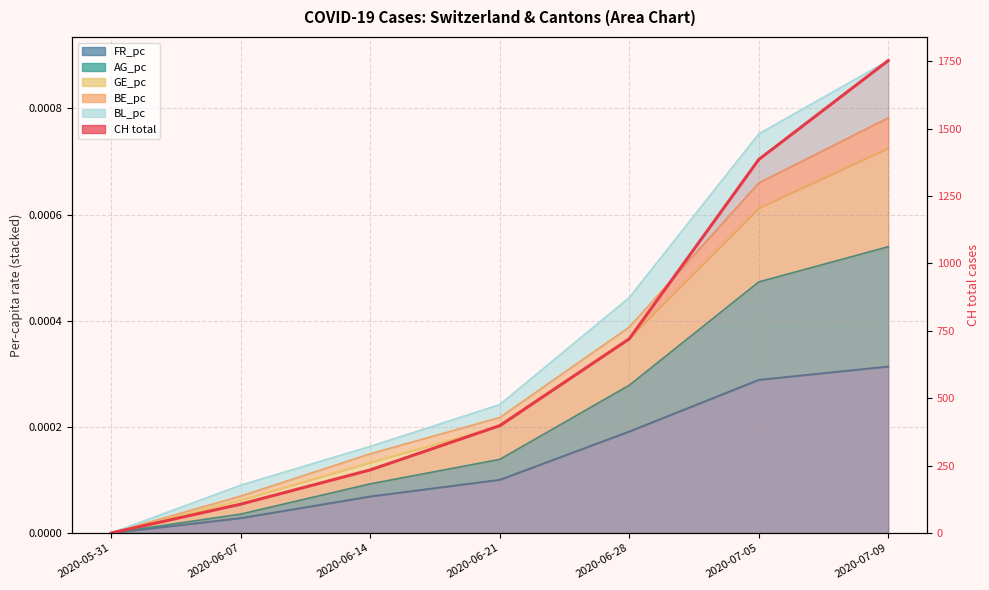

How many data points does each series have?

7